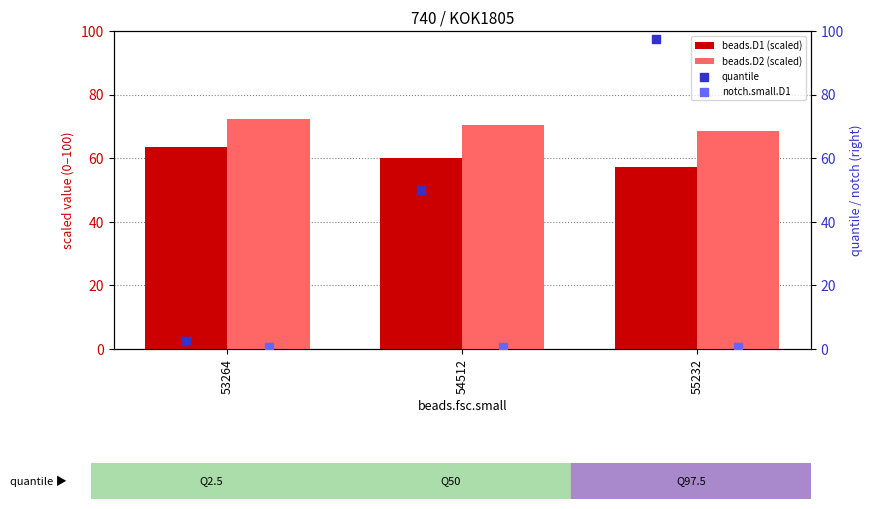

Which series has the widest spread of Y values?

quantile